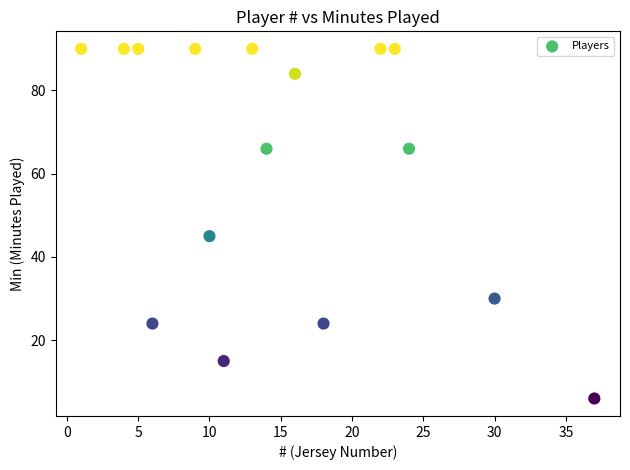

What is the range of Y values (max minus min)?

84